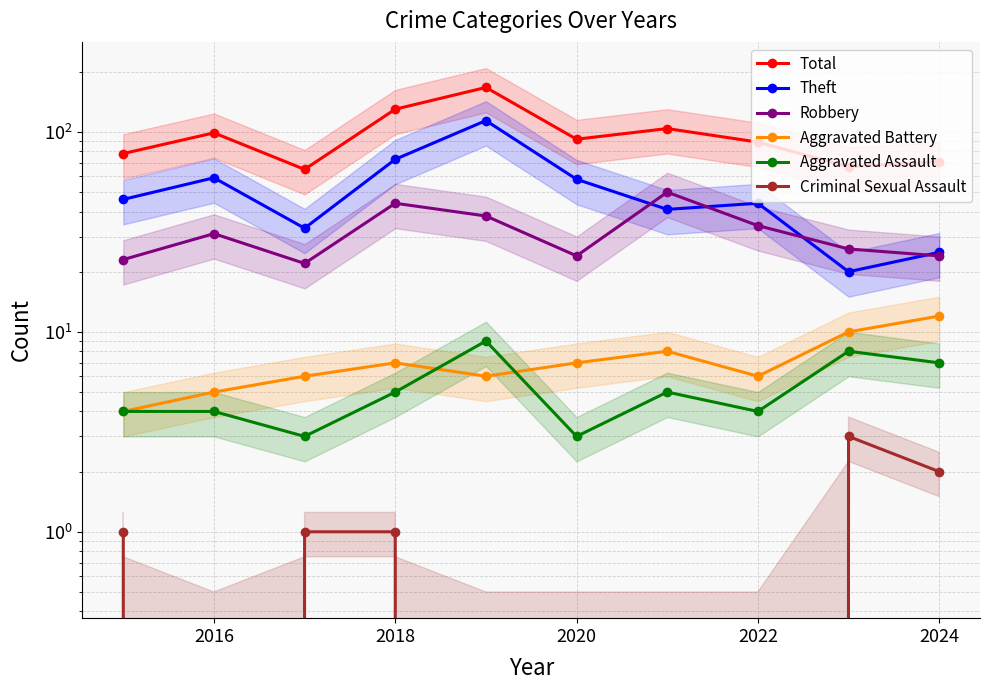

True or false: Aggravated Assault and Total intersect in this chart.

False